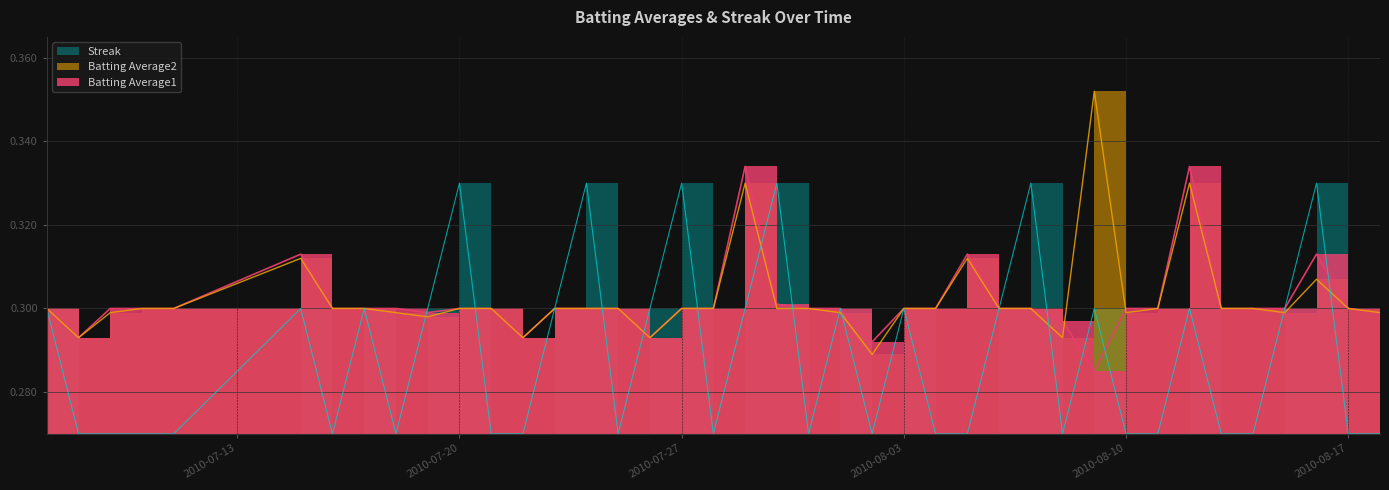

What is the label of the 25th point from the right?

2010-07-25